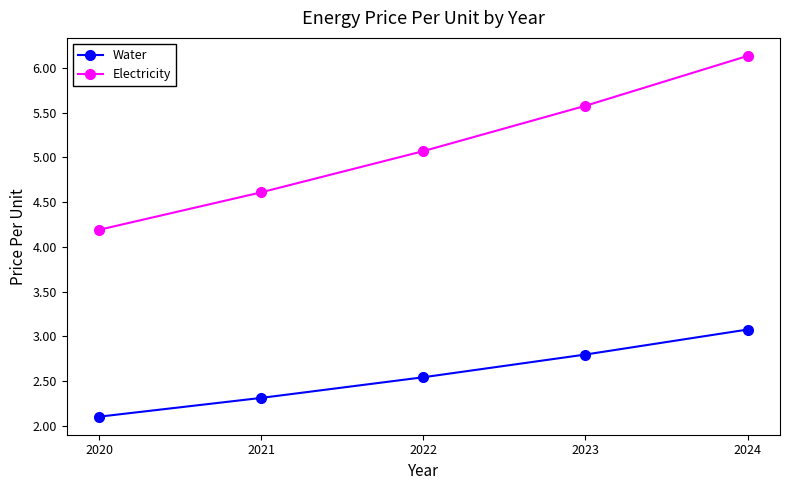

What is the sum of all Electricity values?

25.6